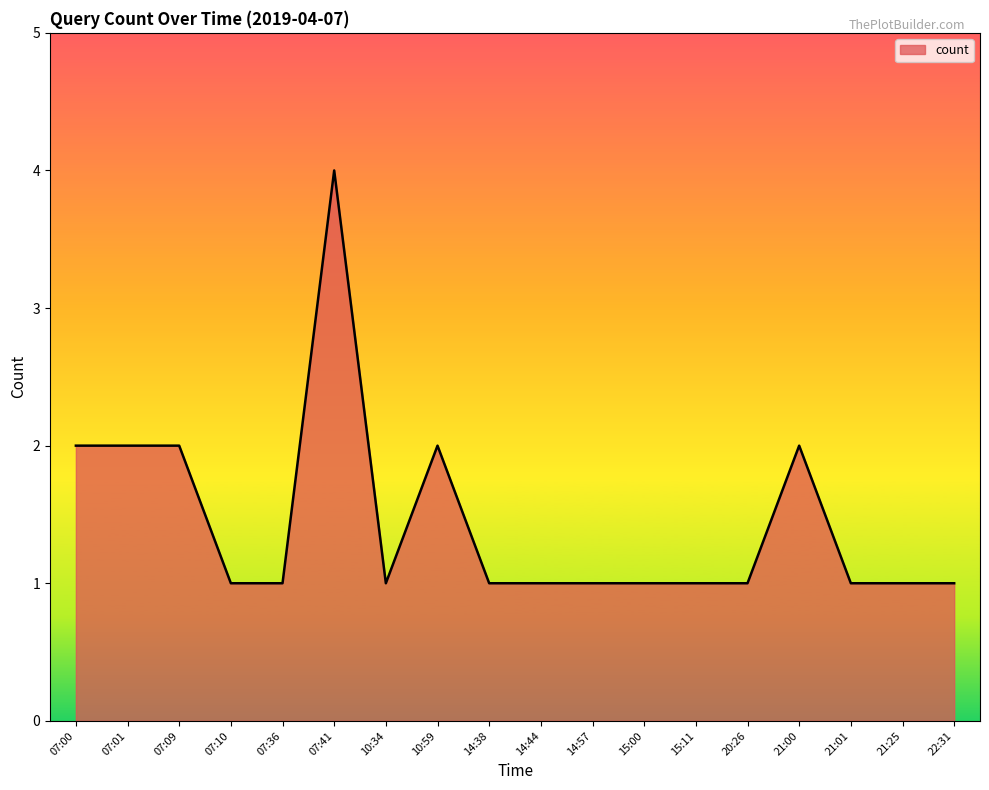

The chart shows a value of 3 at 07:01. True or false?

False